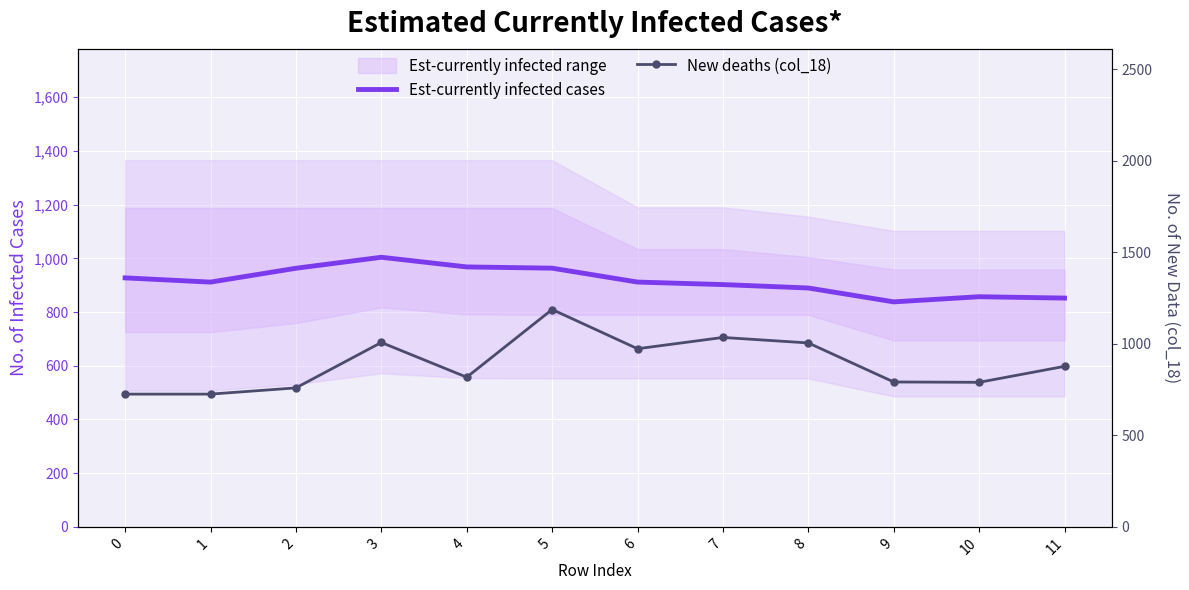

Which series has the widest spread of values?

New deaths (col_18)